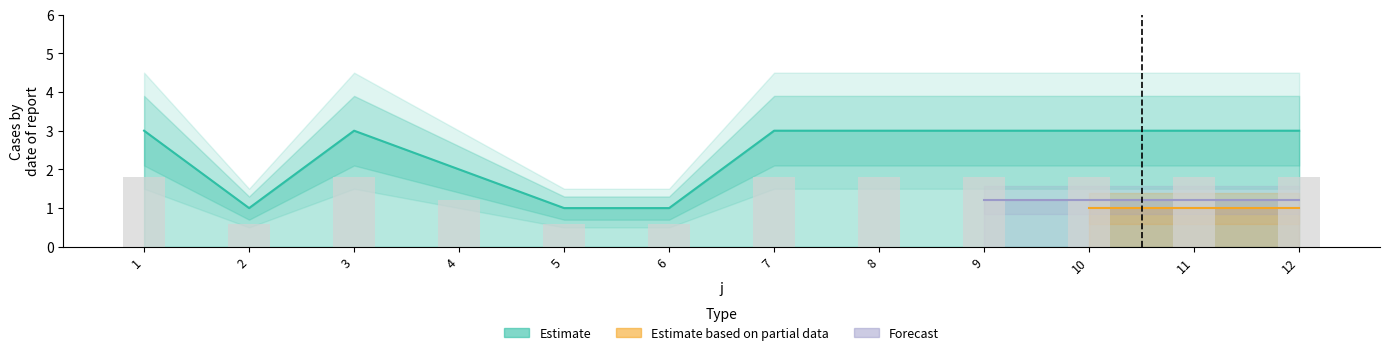

Between 6 and 10, which is larger?

10